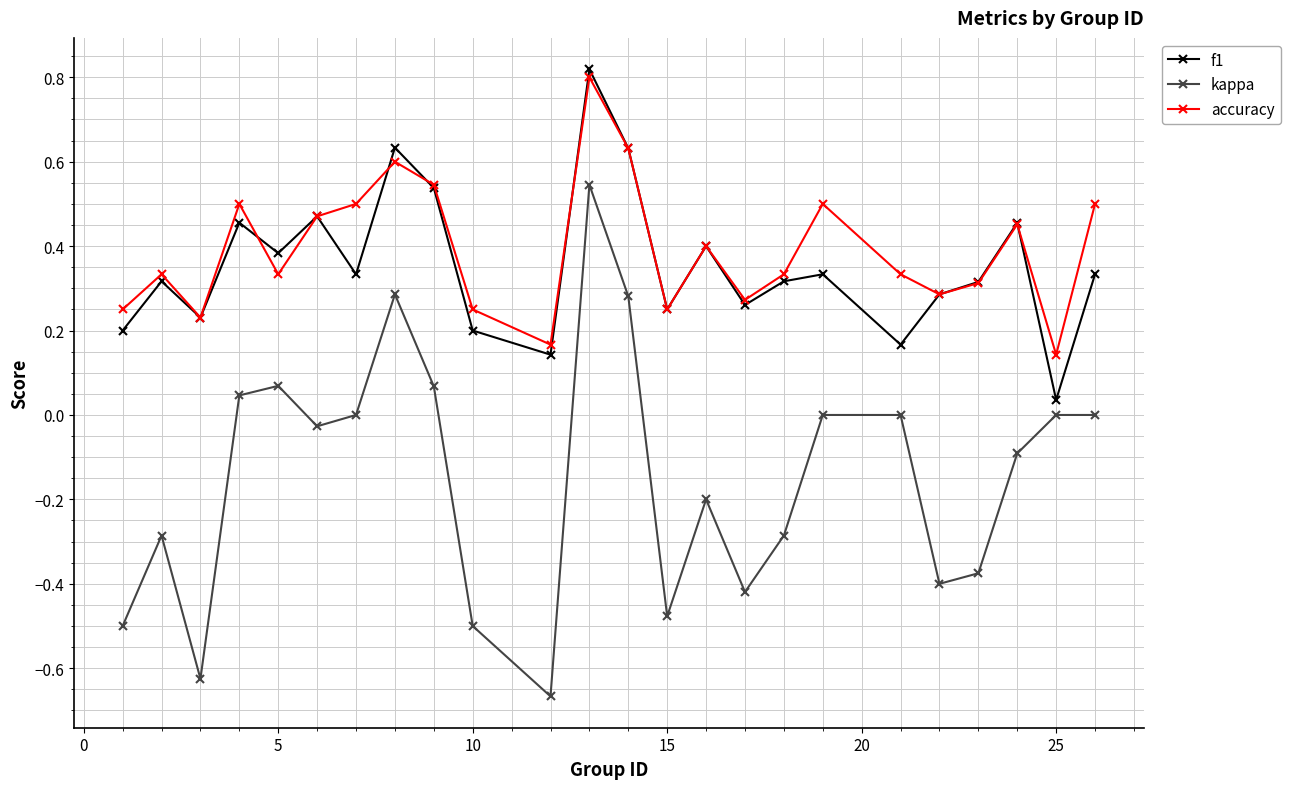

True or false: kappa and accuracy intersect in this chart.

False